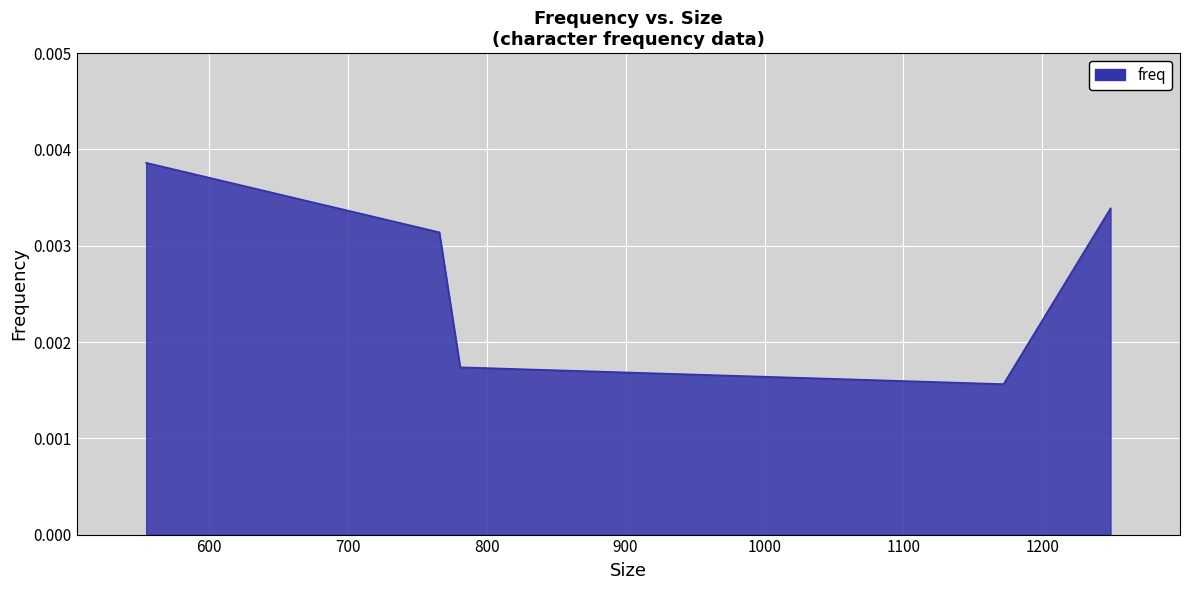

Which category has the lowest value across all series?

1172